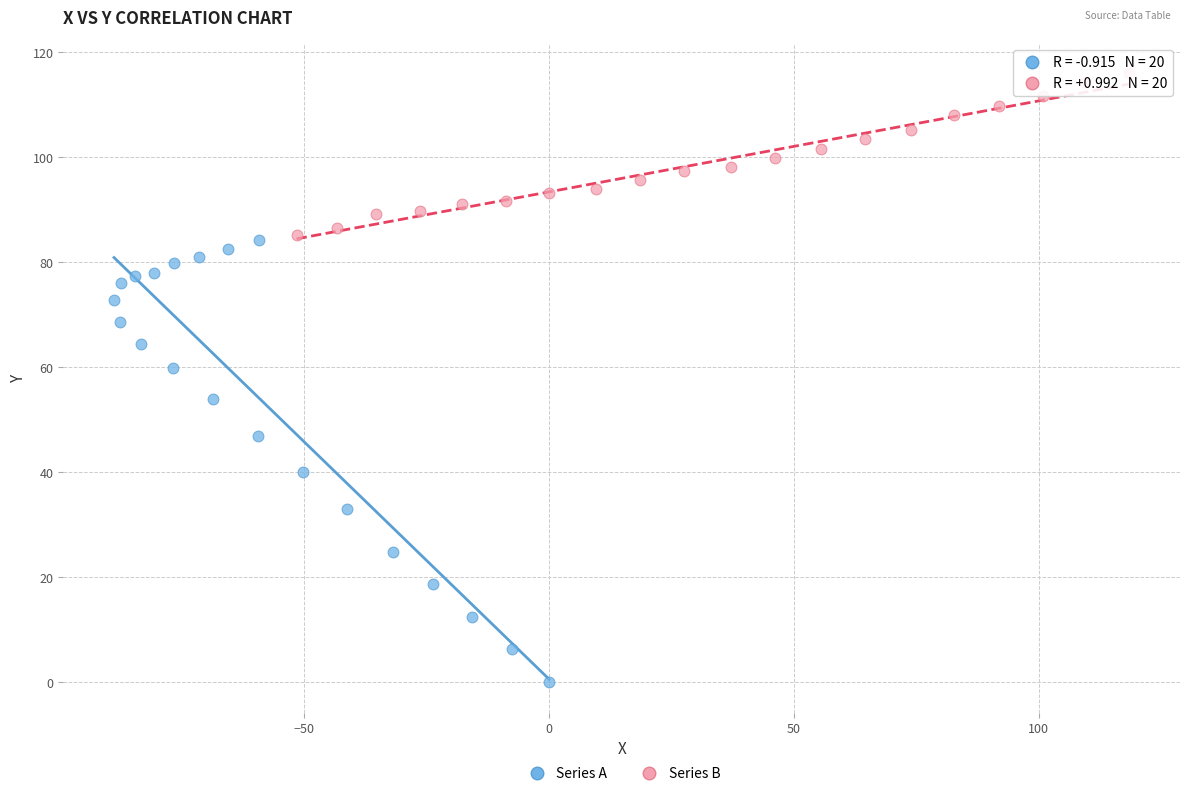

Which series reaches the minimum Y coordinate?

Series A